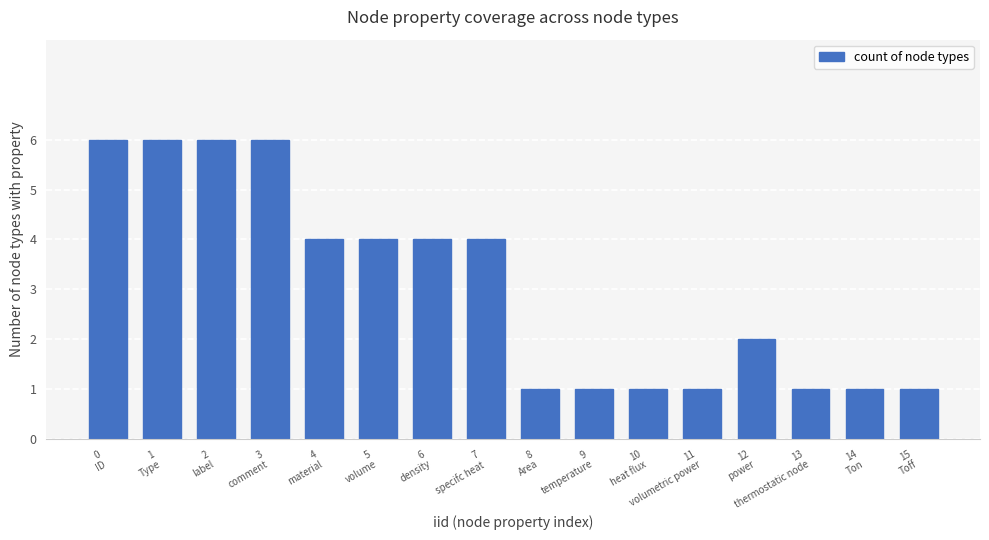

What position from the right is 0
ID?

16